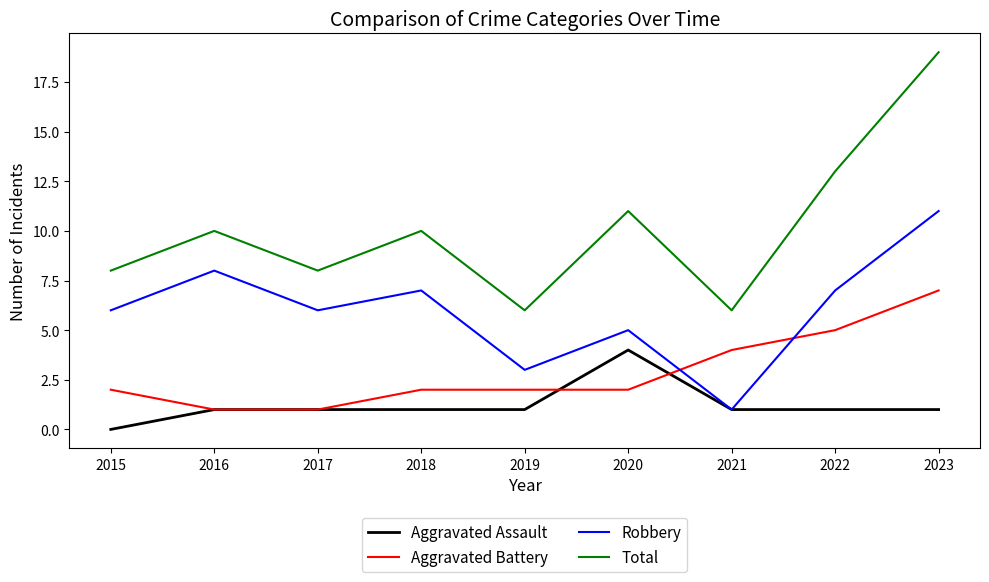

The value of Aggravated Battery at 2021 is 6. True or false?

False